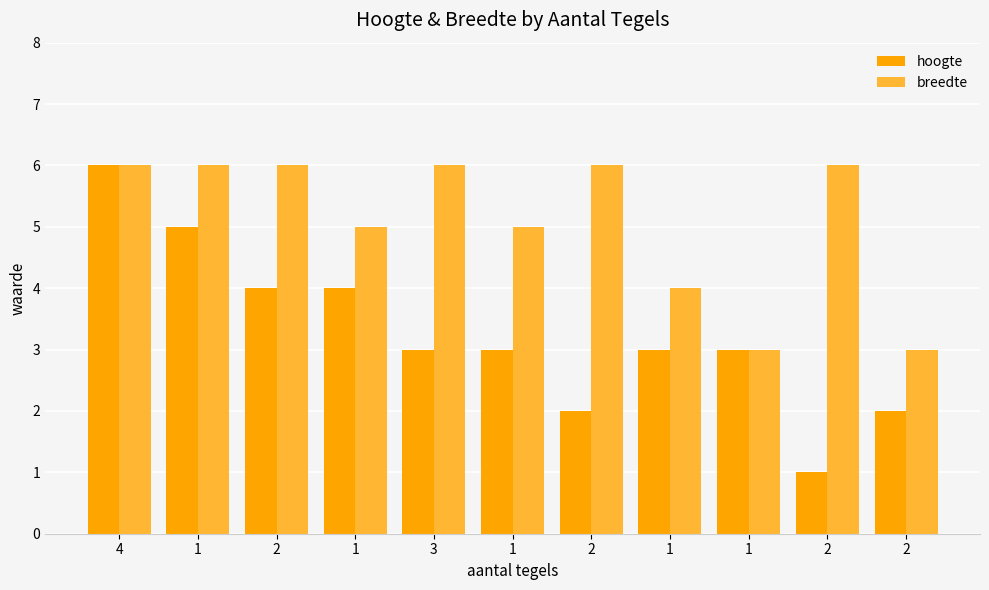

What are all the series names shown in the legend?

hoogte, breedte